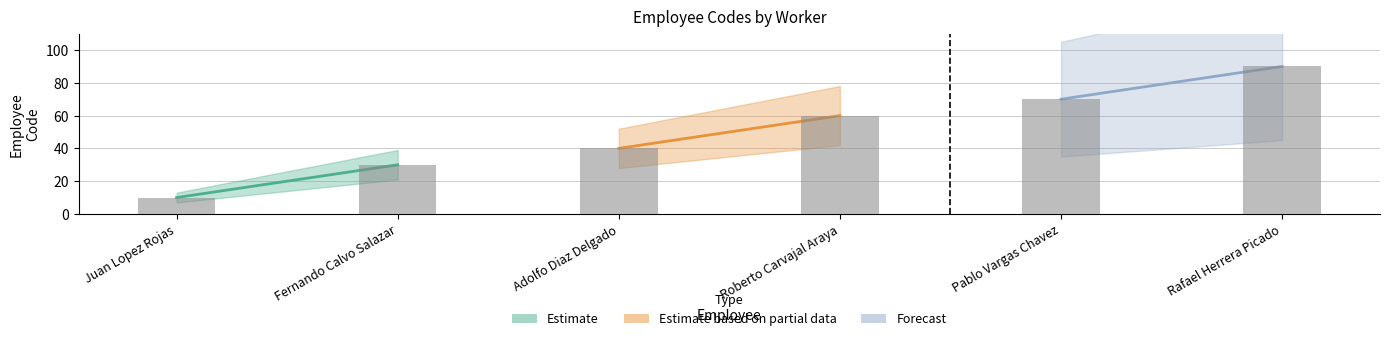

Which label corresponds to the smallest value in the chart?

Juan Lopez Rojas